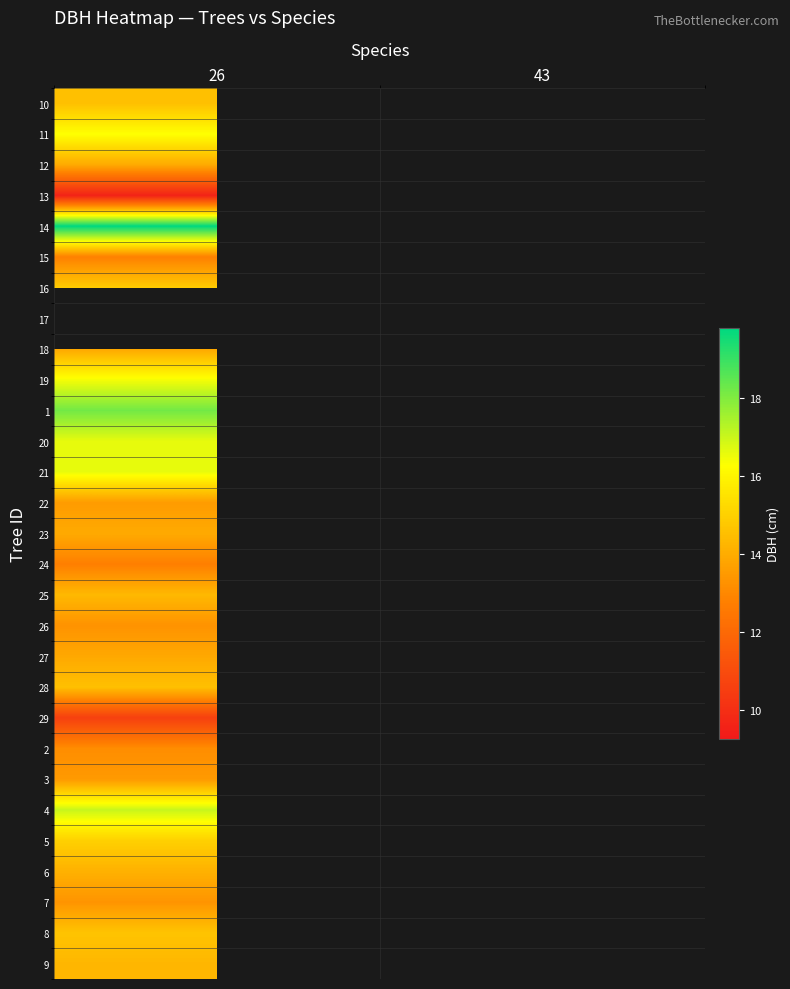

Which has a higher value, 43 or 26?

26